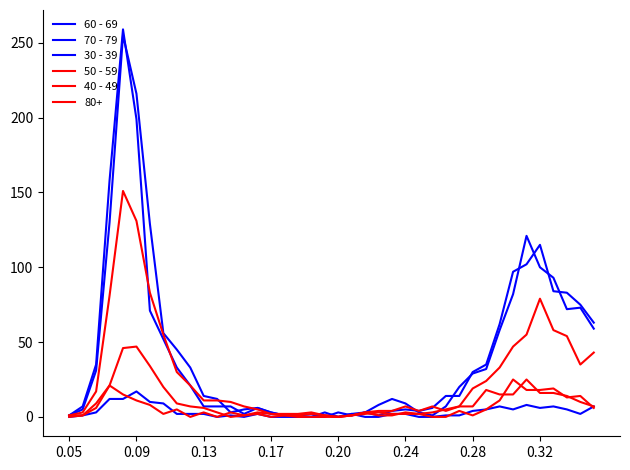

How many intersections are there between 50 - 59 and 70 - 79?

6